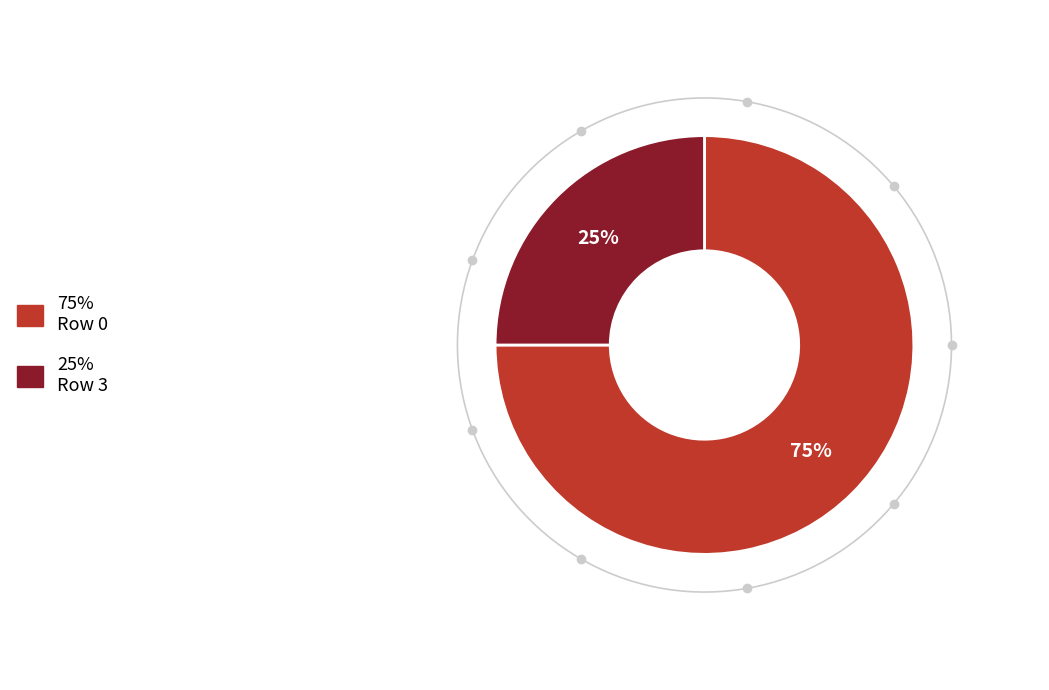

To the nearest percent, what percentage of the pie is 0?

75%